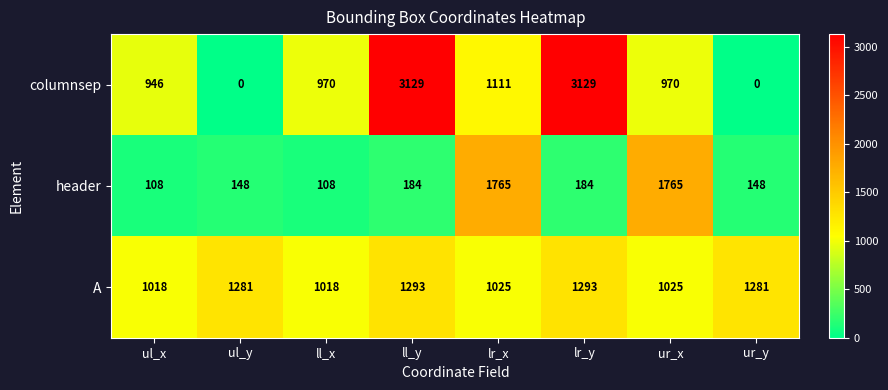

Reading left to right, what are all the values shown in this chart?

columnsep: ul_x=946	ul_y=0	ll_x=970	ll_y=3129	lr_x=1111	lr_y=3129	ur_x=970	ur_y=0
header: ul_x=108	ul_y=148	ll_x=108	ll_y=184	lr_x=1765	lr_y=184	ur_x=1765	ur_y=148
A: ul_x=1018	ul_y=1281	ll_x=1018	ll_y=1293	lr_x=1025	lr_y=1293	ur_x=1025	ur_y=1281